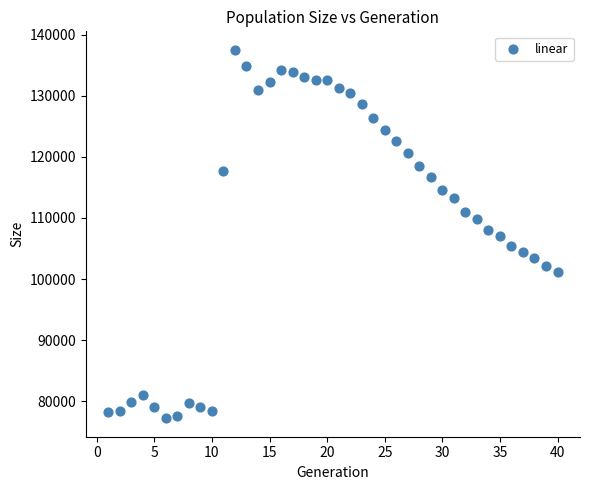

What is the range of Y values (max minus min)?

60284